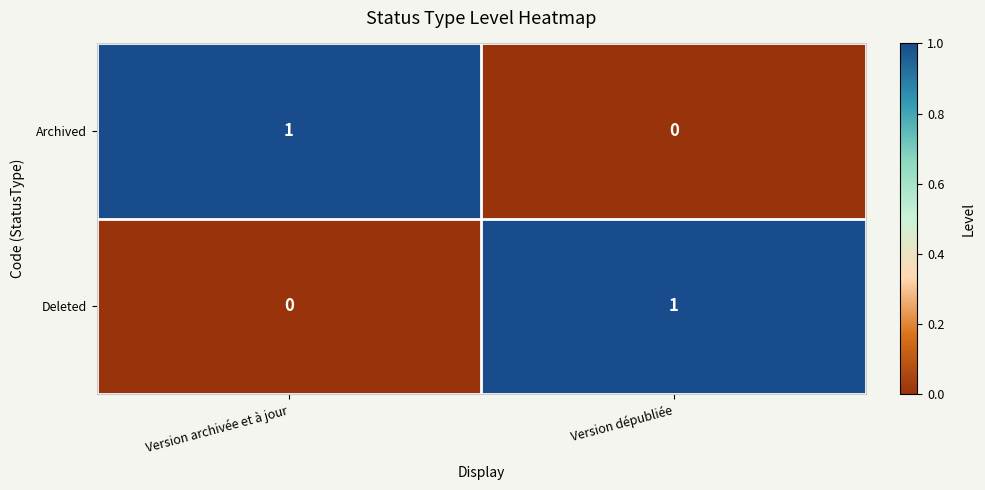

At which label is Deleted closest to 0?

Version archivée et à jour